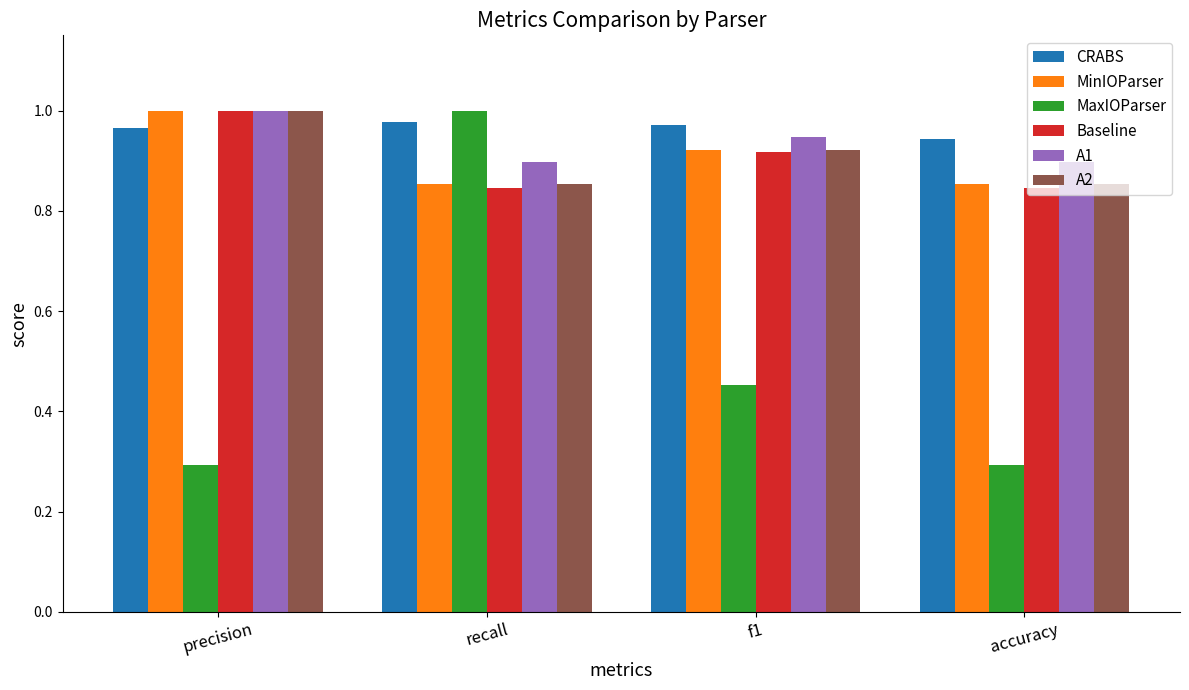

What is the label of the 2nd bar from the left?

recall